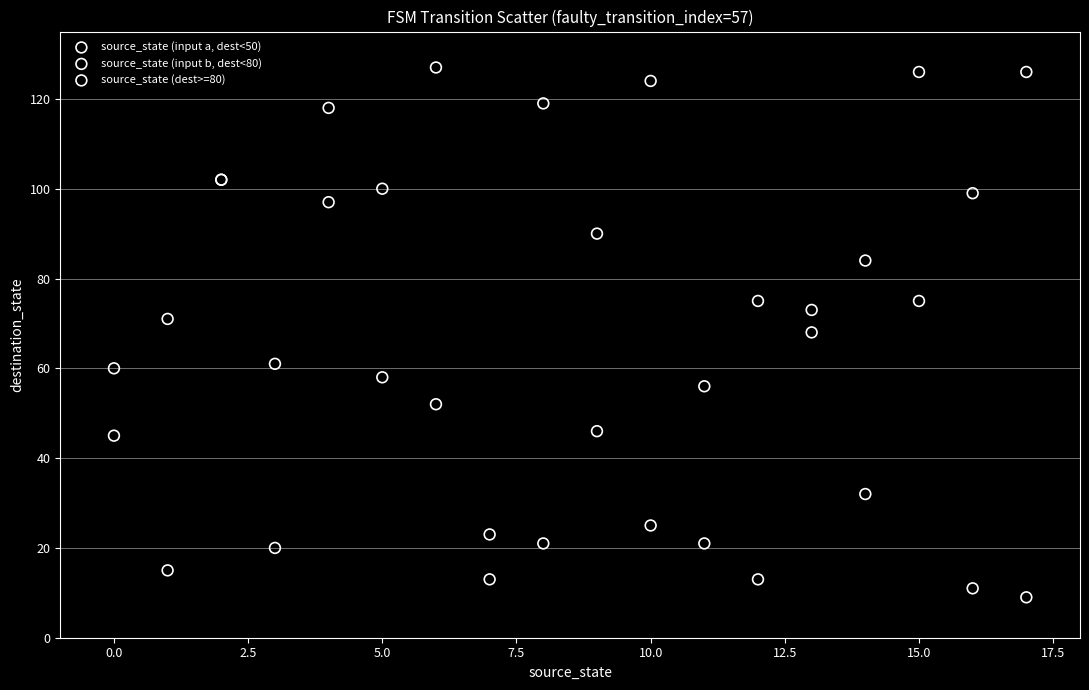

Which series contains the highest Y value?

source_state (dest>=80)